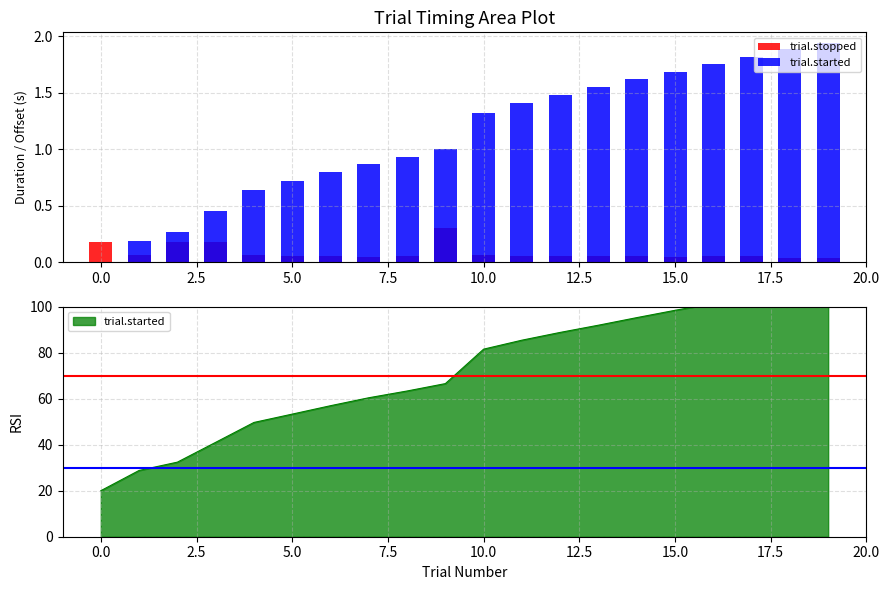

What is the approximate value of trial.stopped at 17.5?

0.1